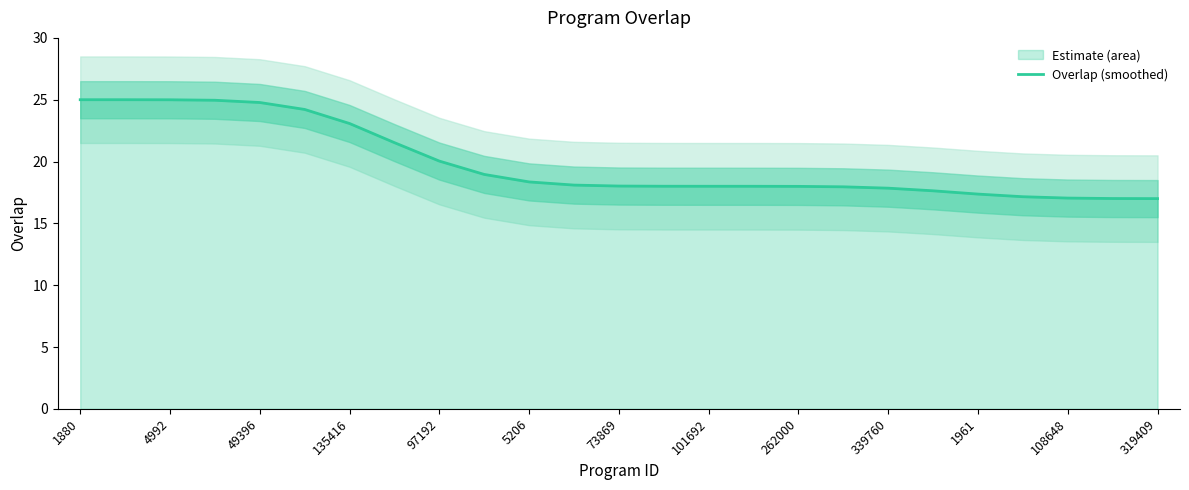

The Overlap (smoothed) series shows 20.0 at 97192. True or false?

True